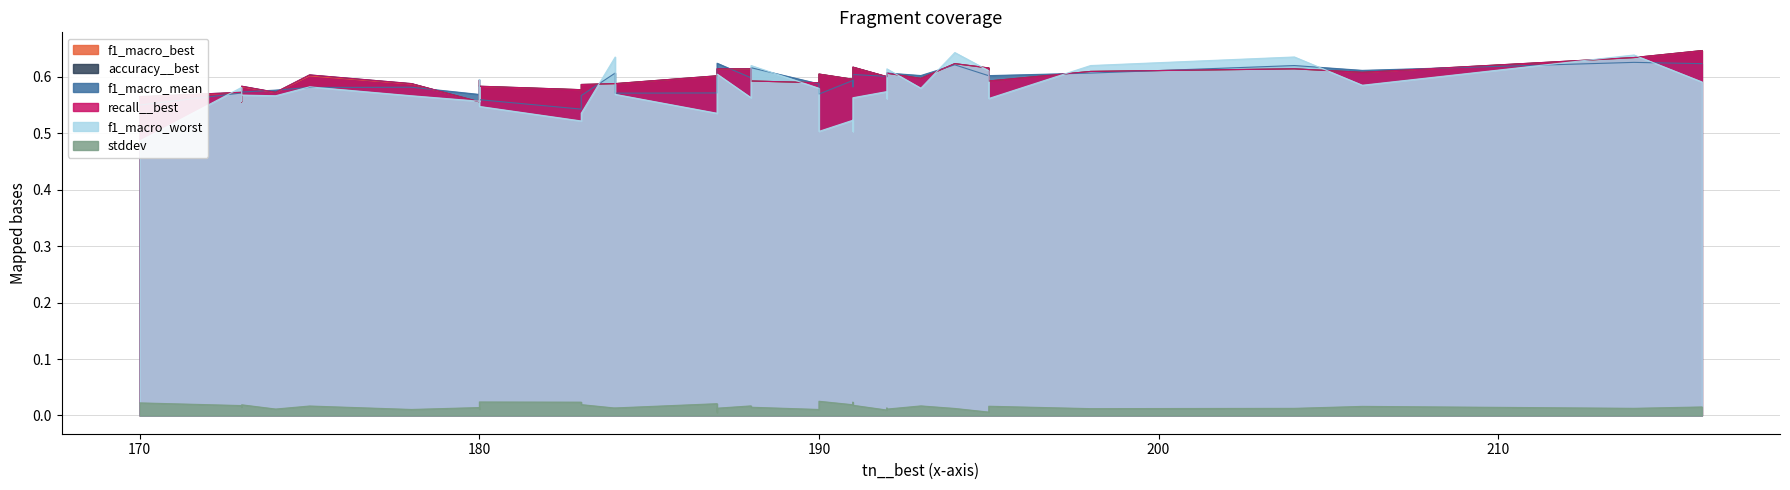

Does the chart display data point markers on the line(s)?

No